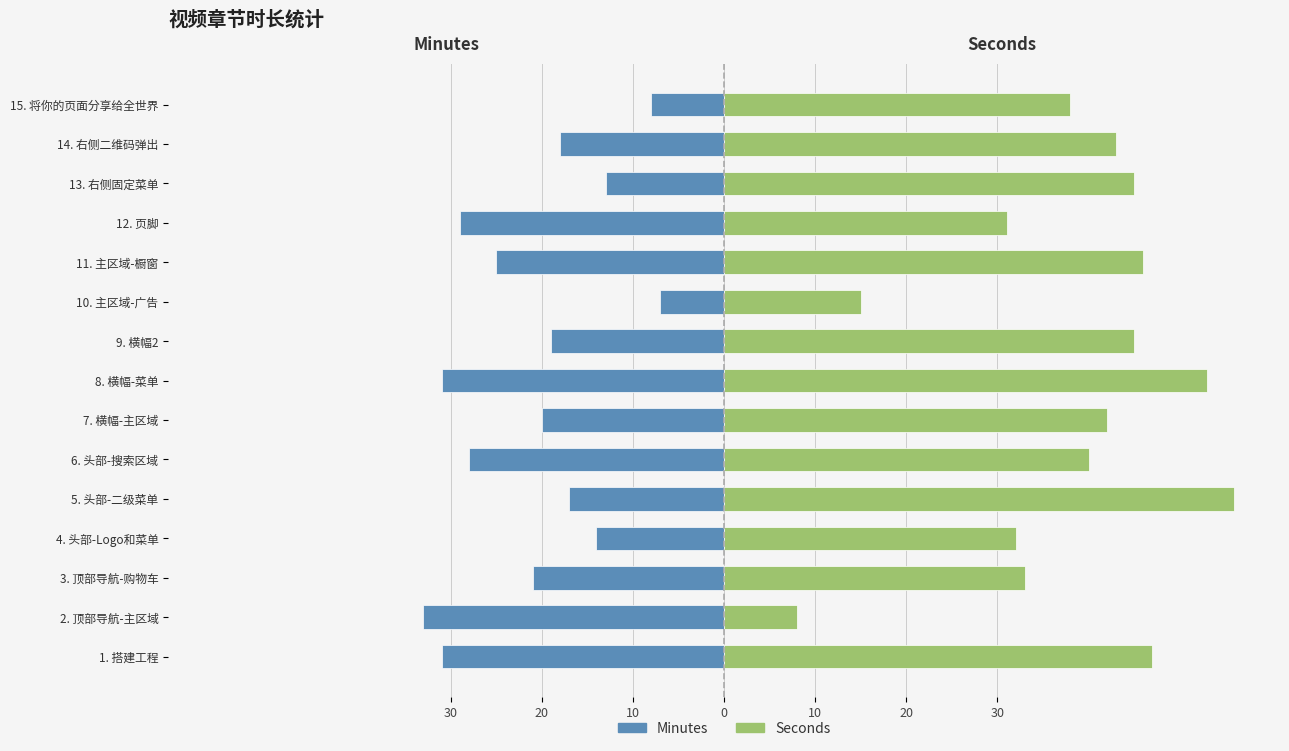

List the series in order of their peak value, lowest first.

Minutes, Seconds